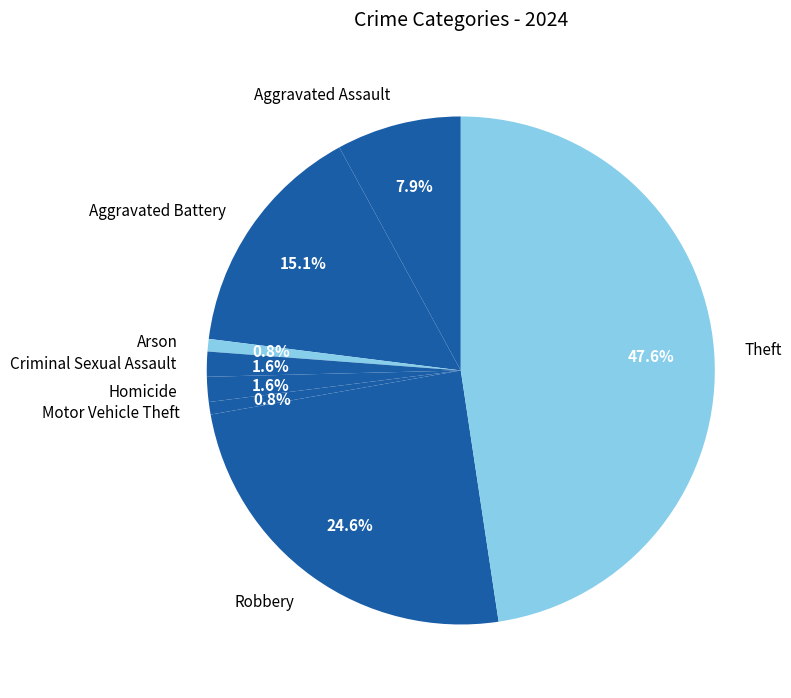

The Aggravated Battery slice represents 15% of the pie. True or false?

True